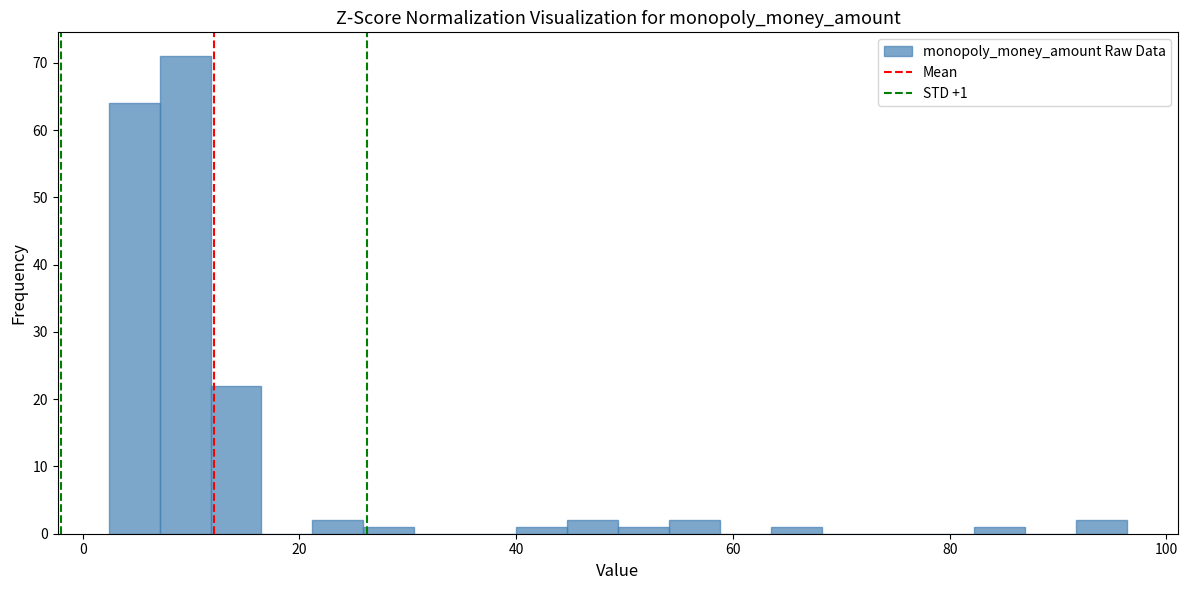

Read against the x-axis, roughly where is the centre of the tallest bar?

10